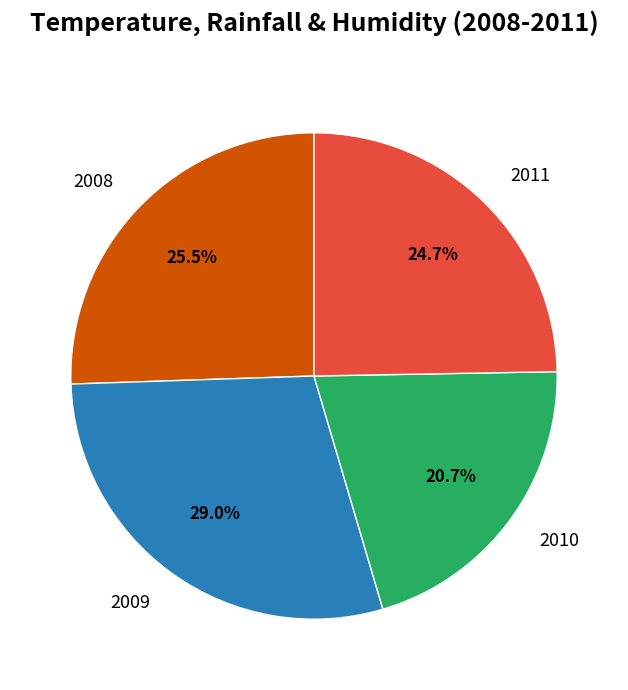

Is it true that 2009 is 29% of the pie?

True